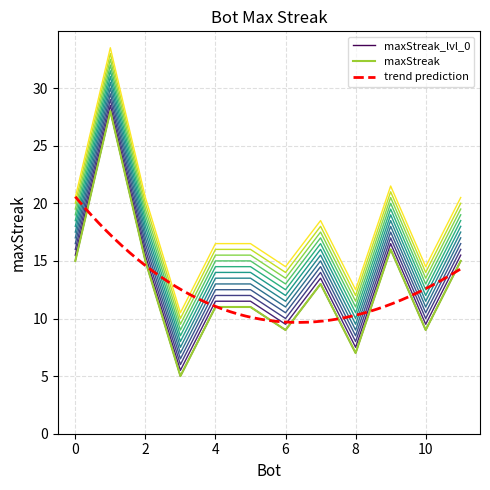

The value at 1 is 43. True or false?

False